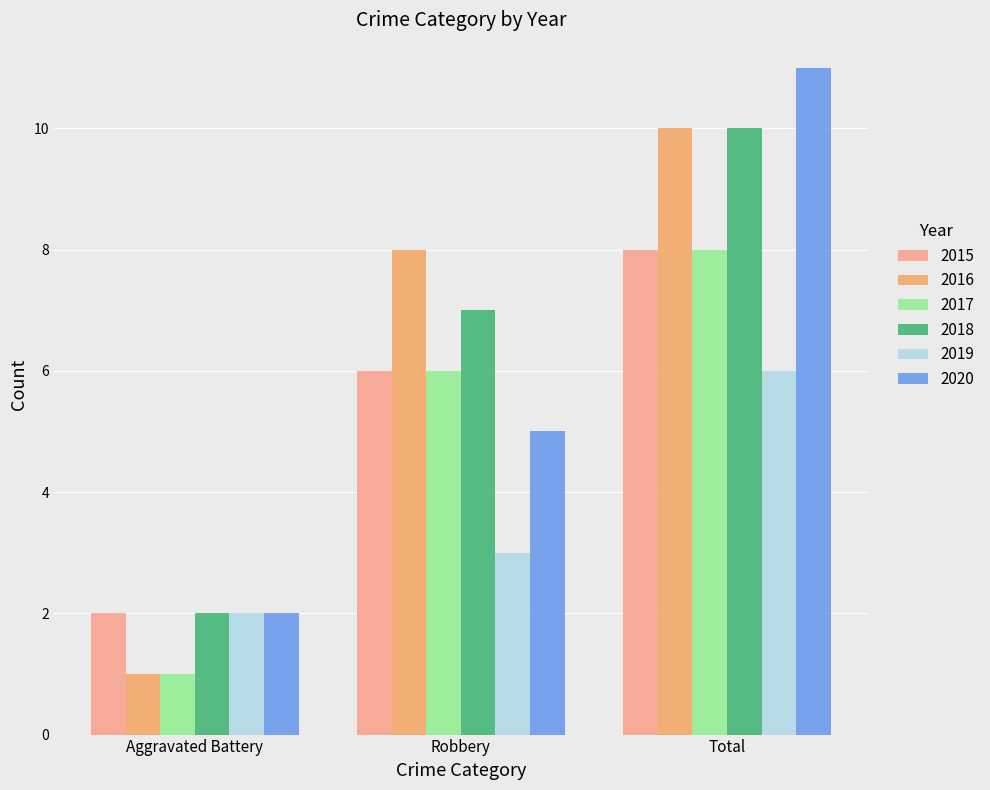

The value of 2019 at Total is 6. True or false?

True